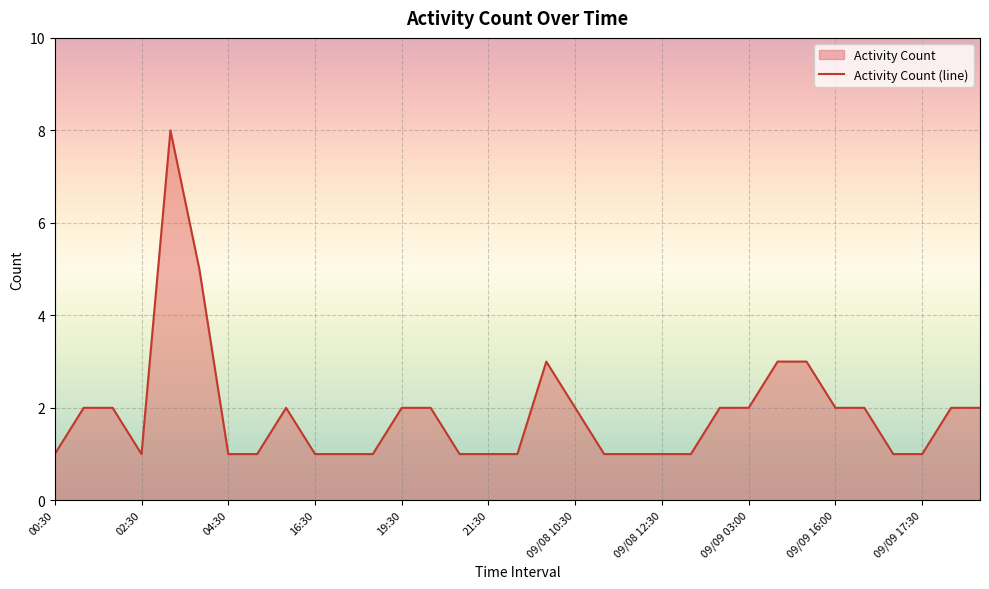

Which has a higher value, 04:30 or 19:30?

19:30